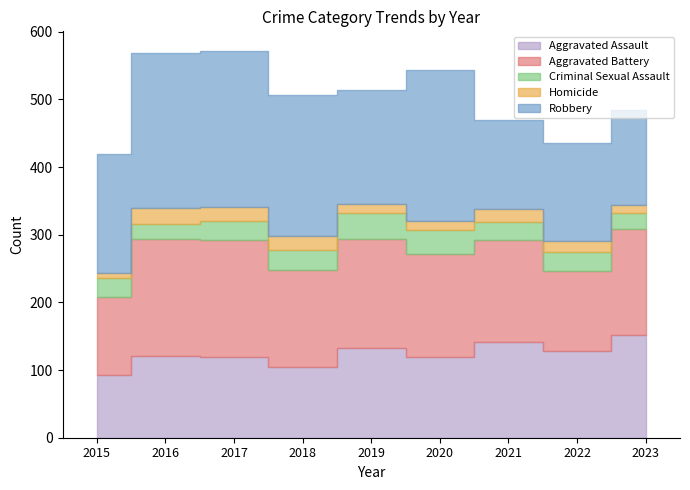

Reading left to right, transcribe all the data shown in this chart.

Aggravated Assault: 93	121	120	105	132	119	142	128	152
Aggravated Battery: 115	172	172	143	161	153	150	118	157
Criminal Sexual Assault: 28	23	29	29	39	35	27	29	23
Homicide: 8	24	20	21	13	13	19	15	12
Robbery: 176	229	231	209	169	223	131	145	140